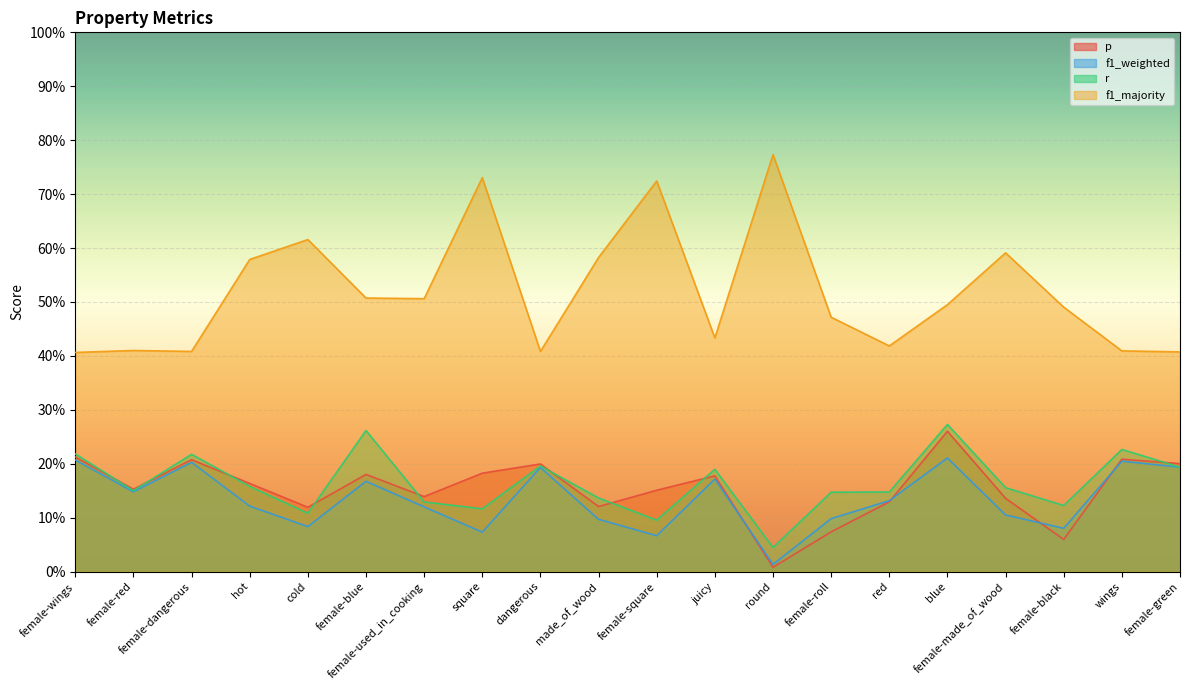

Reading left to right, what are all the values shown in this chart?

p: female-wings=0.2	female-red=0.2	female-dangerous=0.2	hot=0.2	cold=0.1	female-blue=0.2	female-used_in_cooking=0.1	square=0.2	dangerous=0.2	made_of_wood=0.1	female-square=0.2	juicy=0.2	round=0.0	female-roll=0.1	red=0.1	blue=0.3	female-made_of_wood=0.1	female-black=0.1	wings=0.2	female-green=0.2
f1_weighted: female-wings=0.2	female-red=0.1	female-dangerous=0.2	hot=0.1	cold=0.1	female-blue=0.2	female-used_in_cooking=0.1	square=0.1	dangerous=0.2	made_of_wood=0.1	female-square=0.1	juicy=0.2	round=0.0	female-roll=0.1	red=0.1	blue=0.2	female-made_of_wood=0.1	female-black=0.1	wings=0.2	female-green=0.2
r: female-wings=0.2	female-red=0.1	female-dangerous=0.2	hot=0.2	cold=0.1	female-blue=0.3	female-used_in_cooking=0.1	square=0.1	dangerous=0.2	made_of_wood=0.1	female-square=0.1	juicy=0.2	round=0.0	female-roll=0.1	red=0.1	blue=0.3	female-made_of_wood=0.2	female-black=0.1	wings=0.2	female-green=0.2
f1_majority: female-wings=0.4	female-red=0.4	female-dangerous=0.4	hot=0.6	cold=0.6	female-blue=0.5	female-used_in_cooking=0.5	square=0.7	dangerous=0.4	made_of_wood=0.6	female-square=0.7	juicy=0.4	round=0.8	female-roll=0.5	red=0.4	blue=0.5	female-made_of_wood=0.6	female-black=0.5	wings=0.4	female-green=0.4